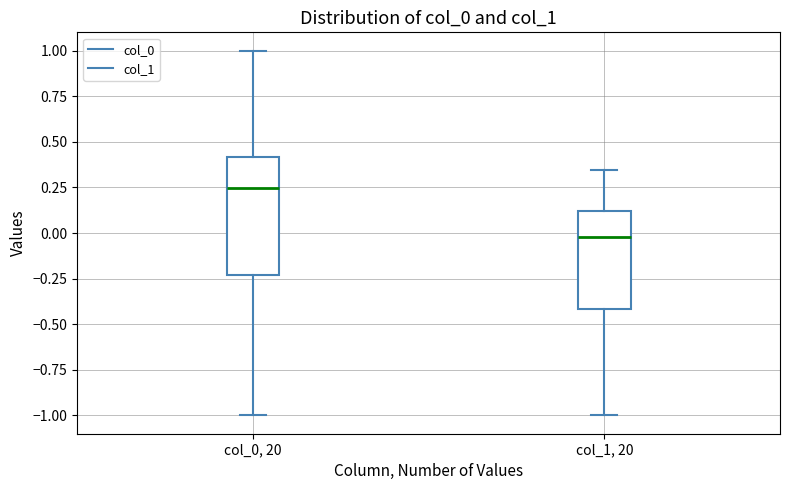

Where is the upper edge of the box for col_0, 20 on the y-axis? The values are not printed on the chart, so give them approximately, as read against the axis.

0.40